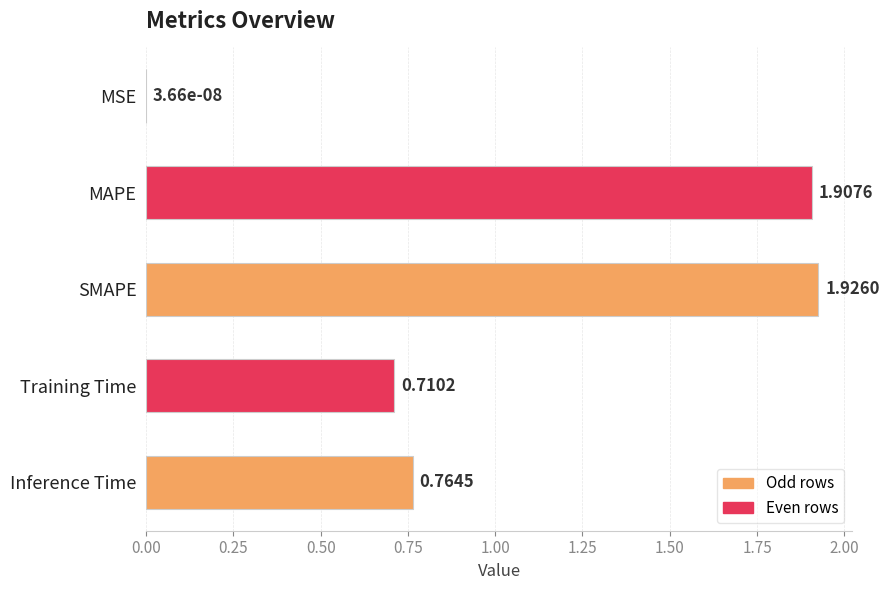

What is the sum of the values at Training Time and SMAPE?

2.6